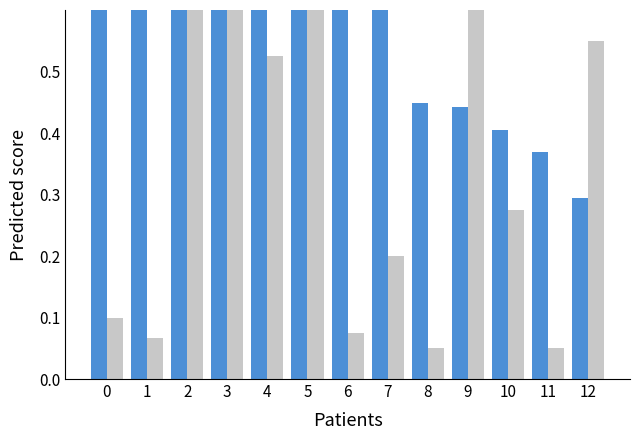

At which category is the sum across all series the highest?

3